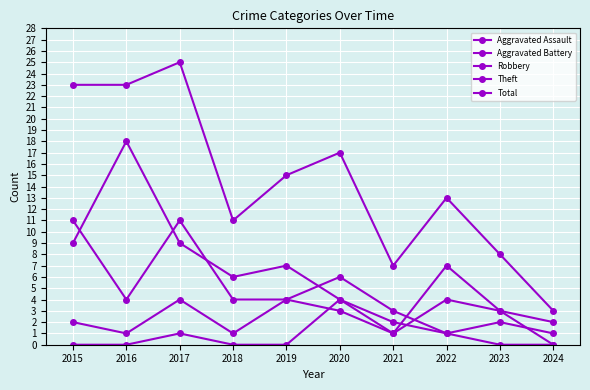

Count the number of categories in the chart.

10